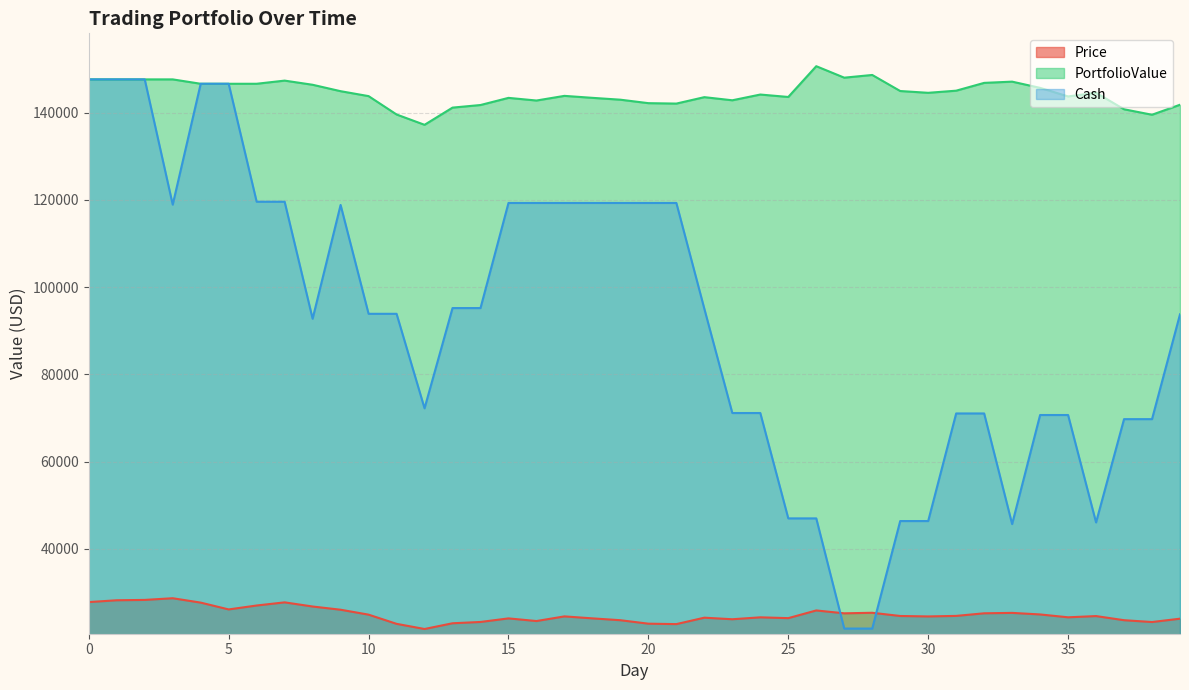

Reading left to right, list all the values displayed in this chart.

Price: 0=27830.1	1=28246.0	2=28325.9	3=28709.6	4=27706.4	5=26145.6	6=27044.9	7=27766.7	8=26813.2	9=26077.7	10=24948.4	11=22842.2	12=21659.5	13=22973.3	14=23271.5	15=24090.5	16=23483.3	17=24549.6	18=24097.1	19=23671.6	20=22878.3	21=22781.1	22=24253.6	23=23895.0	24=24334.4	25=24148.6	26=25911.7	27=25254.3	28=25378.4	29=24642.3	30=24539.4	31=24662.0	32=25257.9	33=25352.3	34=24995.5	35=24341.3	36=24621.7	37=23675.6	38=23256.9	39=24021.9
PortfolioValue: 0=147639.7	1=147639.7	2=147639.7	3=147639.7	4=146636.5	5=146636.5	6=146636.5	7=147358.3	8=146404.8	9=144933.9	10=143804.5	11=139592.2	12=137226.9	13=141168.2	14=141764.5	15=143402.5	16=142795.3	17=143861.6	18=143409.1	19=142983.6	20=142190.3	21=142093.1	22=143565.6	23=142848.5	24=144166.5	25=143609.3	26=150661.8	27=148032.1	28=148652.4	29=144972.2	30=144560.6	31=145051.0	32=146838.5	33=147121.7	34=145694.4	35=143732.0	36=144573.0	37=140788.9	38=139532.8	39=141827.8
Cash: 0=147639.7	1=147639.7	2=147639.7	3=118930.1	4=146636.5	5=146636.5	6=119591.6	7=119591.6	8=92778.4	9=118856.1	10=93907.8	11=93907.8	12=72248.2	13=95221.5	14=95221.5	15=119312.0	16=119312.0	17=119312.0	18=119312.0	19=119312.0	20=119312.0	21=119312.0	22=95058.5	23=71163.4	24=71163.4	25=47014.8	26=47014.8	27=21760.5	28=21760.5	29=46402.8	30=46402.8	31=71064.9	32=71064.9	33=45712.6	34=70708.1	35=70708.1	36=46086.4	37=69762.1	38=69762.1	39=93784.0